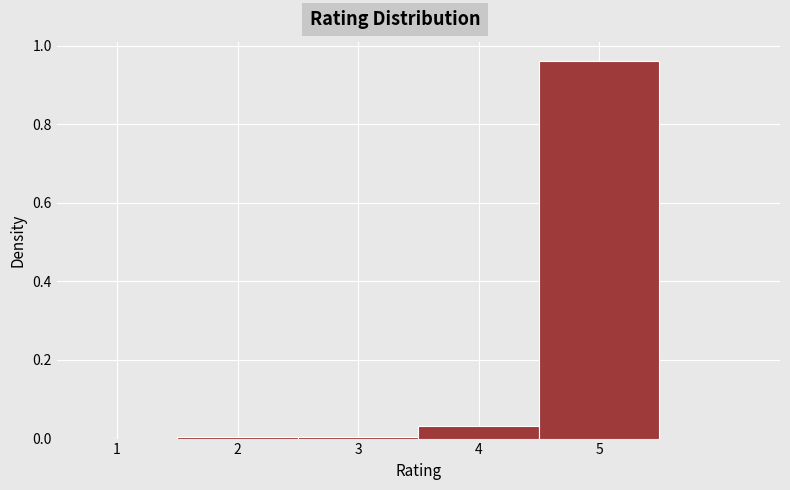

Over which range of the x-axis is the bar tallest?

4.5 to 5.5